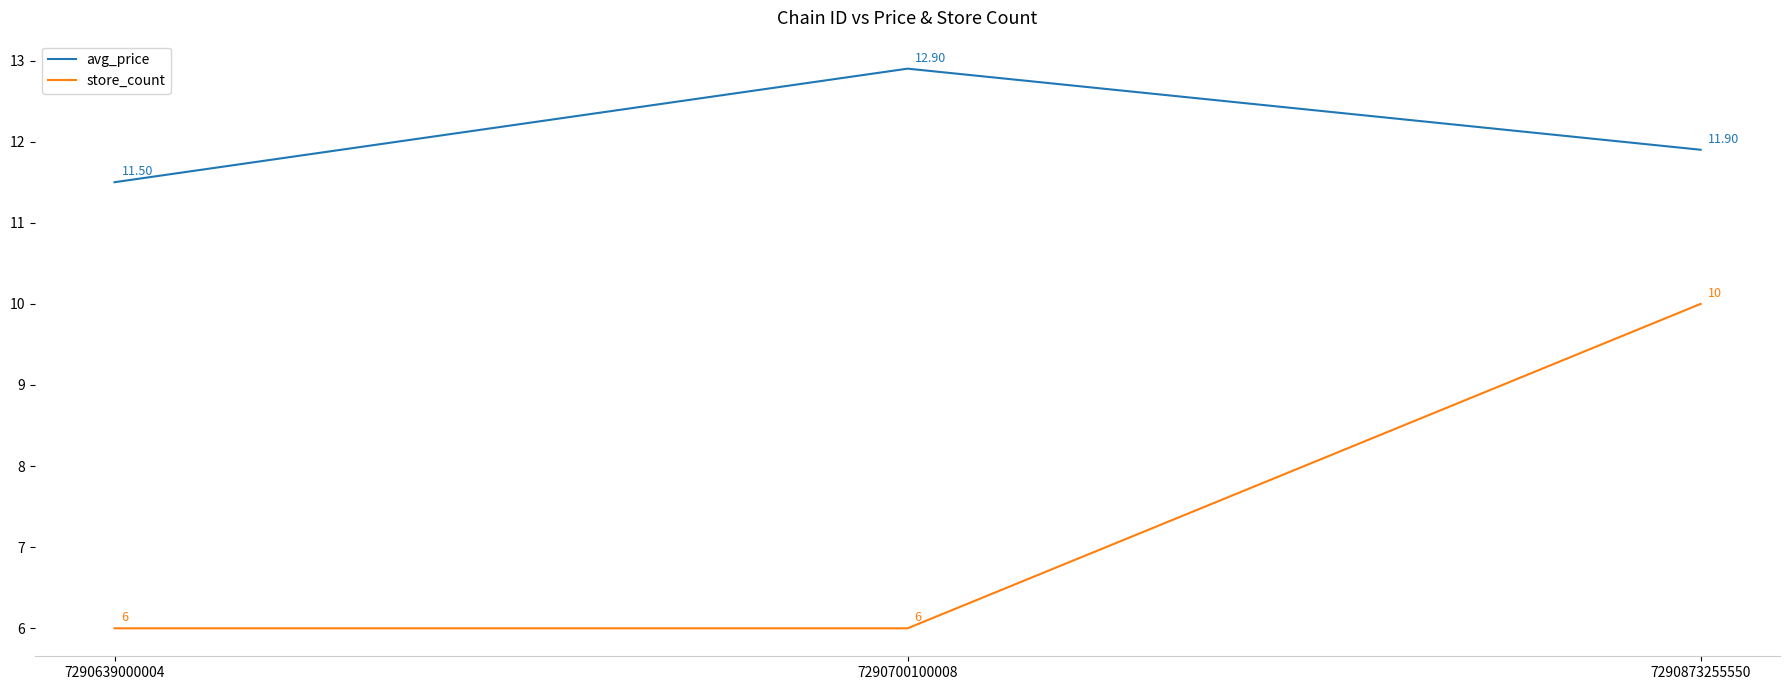

True or false: avg_price has a value of 11.5 at 7290639000004.

True